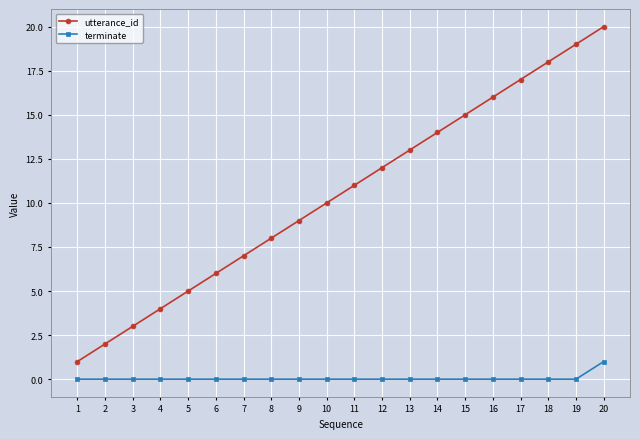

What is the highest value of the terminate series?

1